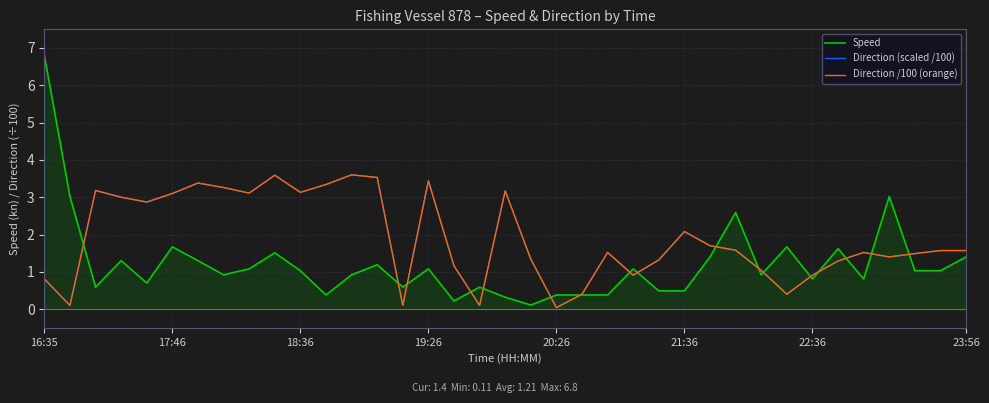

Is this an area chart (filled region under the line)?

Yes